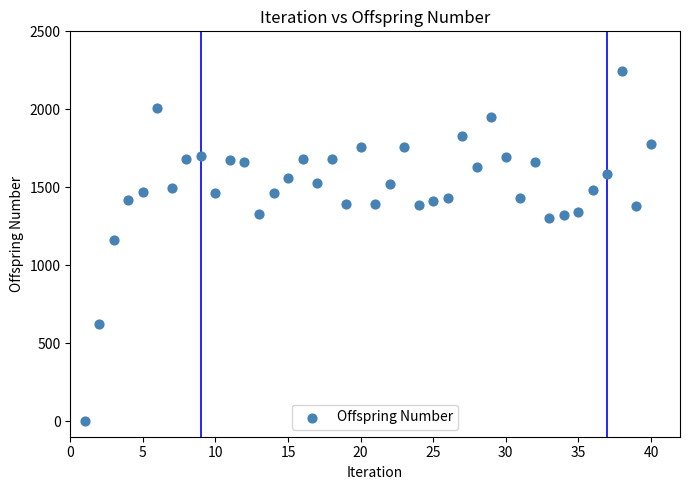

What Y value in the scatter plot is closest to 1122?

1164